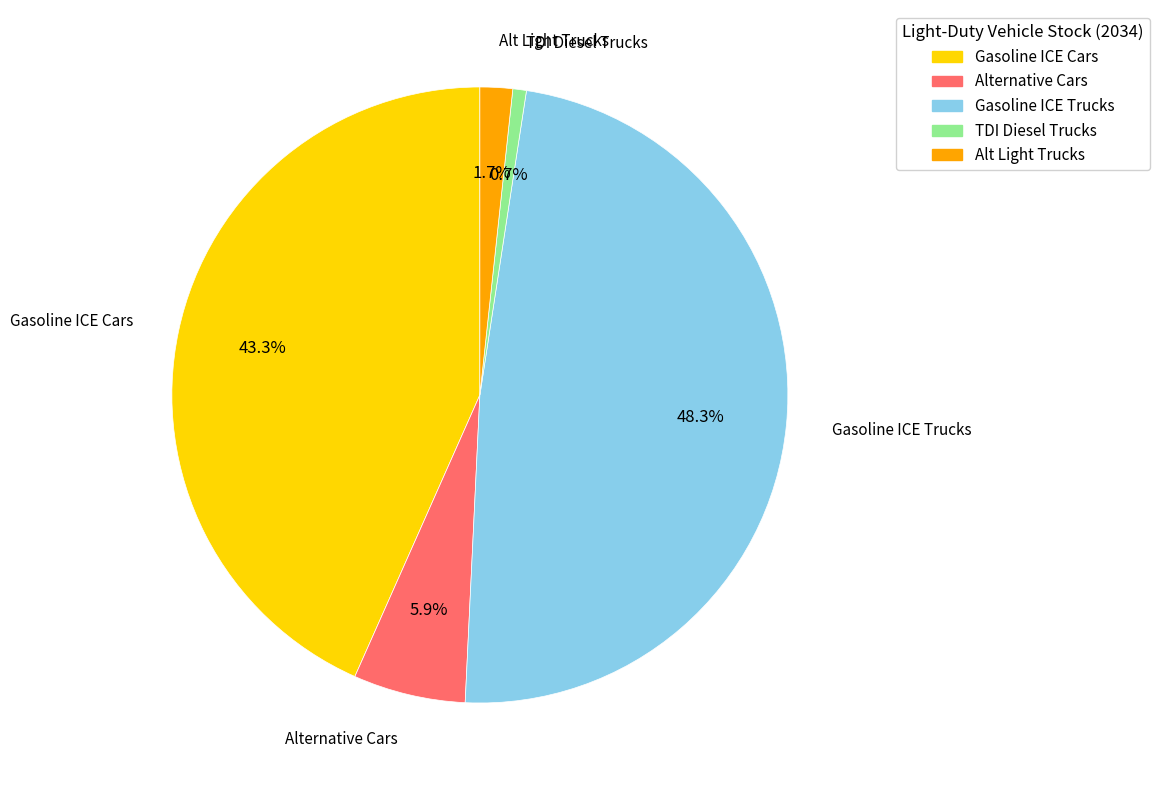

How many slices are in this pie chart?

5